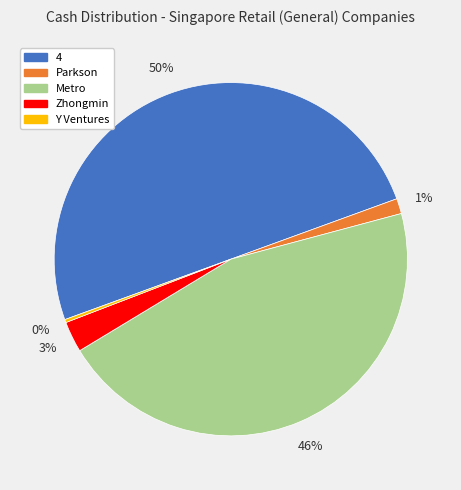

To the nearest percent, what is the average slice percentage?

20%